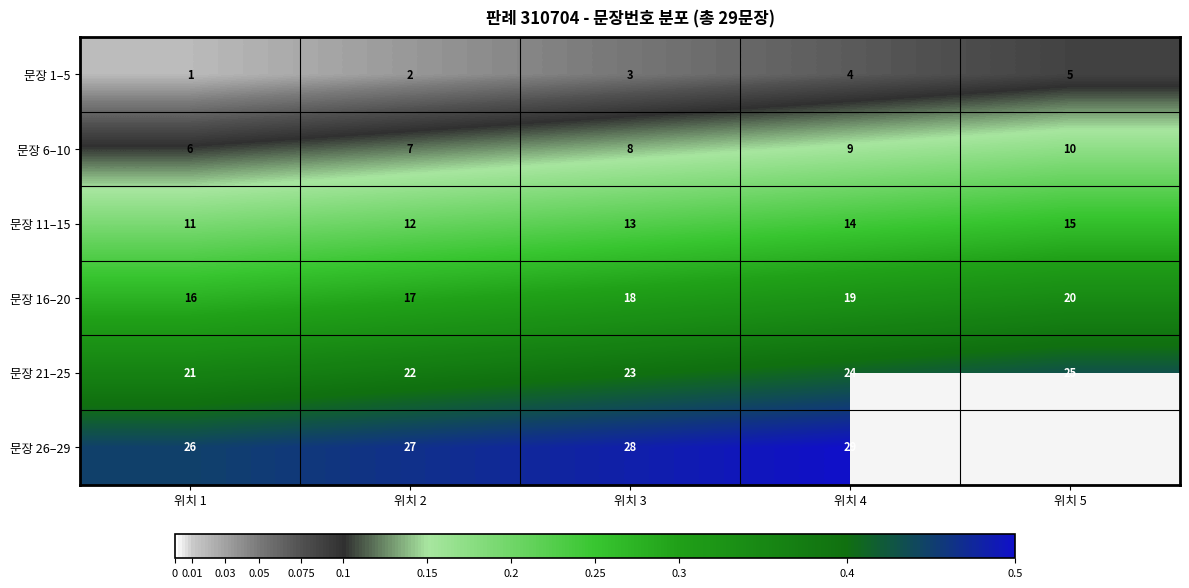

True or false: 문장 6–10 has a value of 0.2 at 위치 1.

False